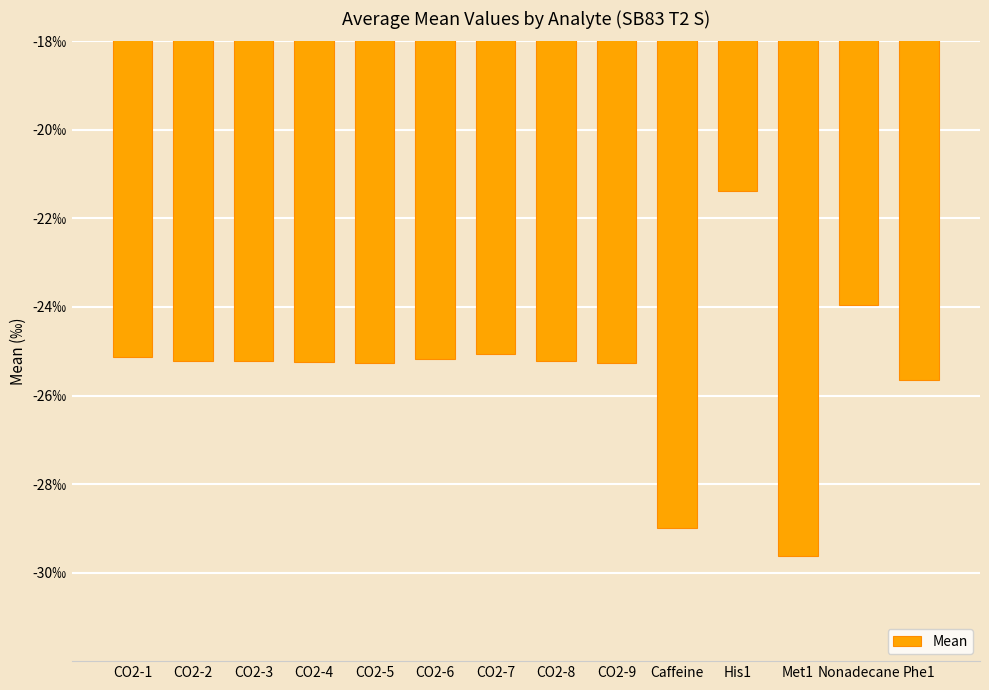

Count the number of data series in this chart.

1